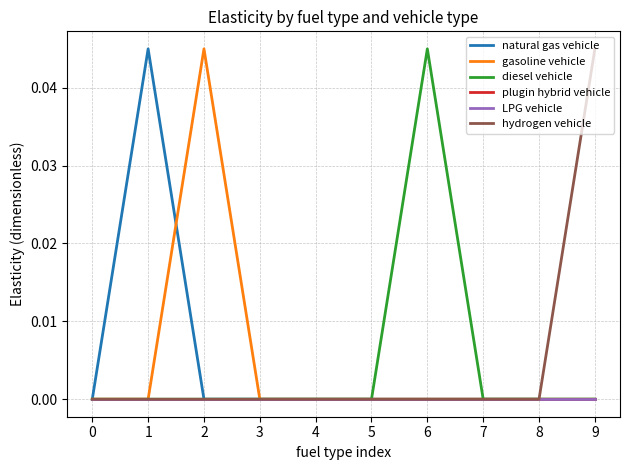

Does the chart have visible grid lines?

Yes